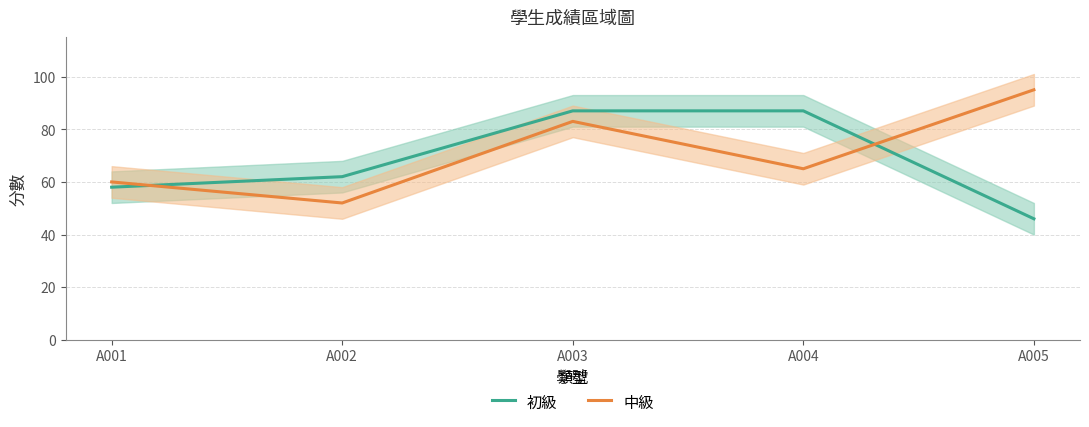

The 中級 series shows 65 at A004. True or false?

True